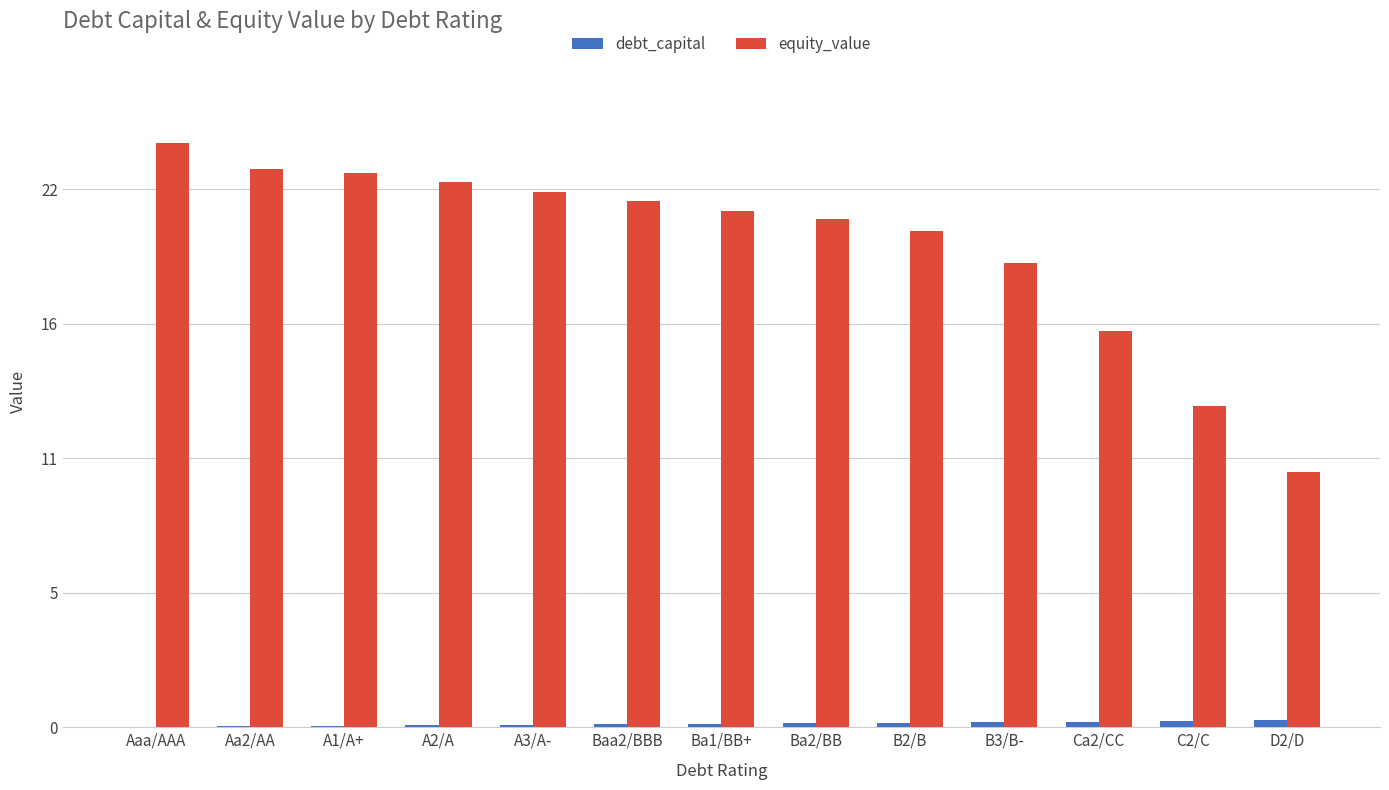

Are the bars horizontal?

No